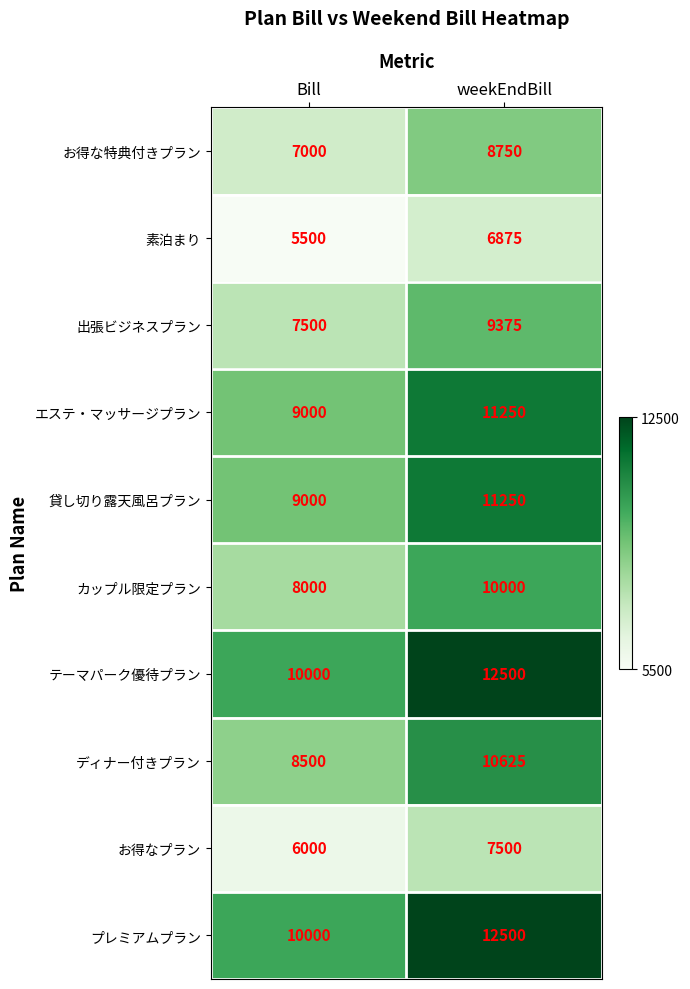

True or false: カップル限定プラン has a value of 14083 at weekEndBill.

False